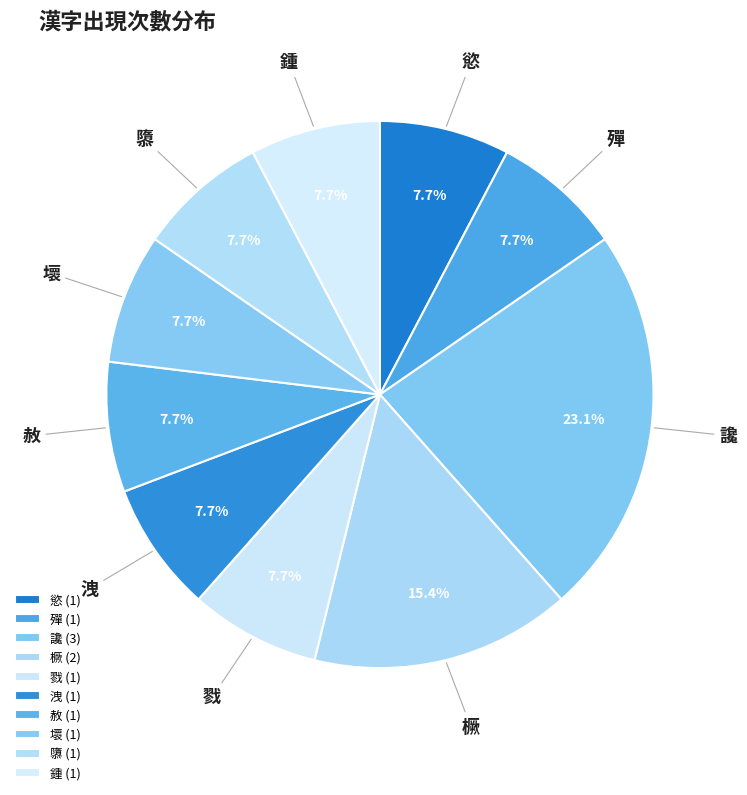

To the nearest percent, what is the difference between the largest and smallest slice percentages?

15%